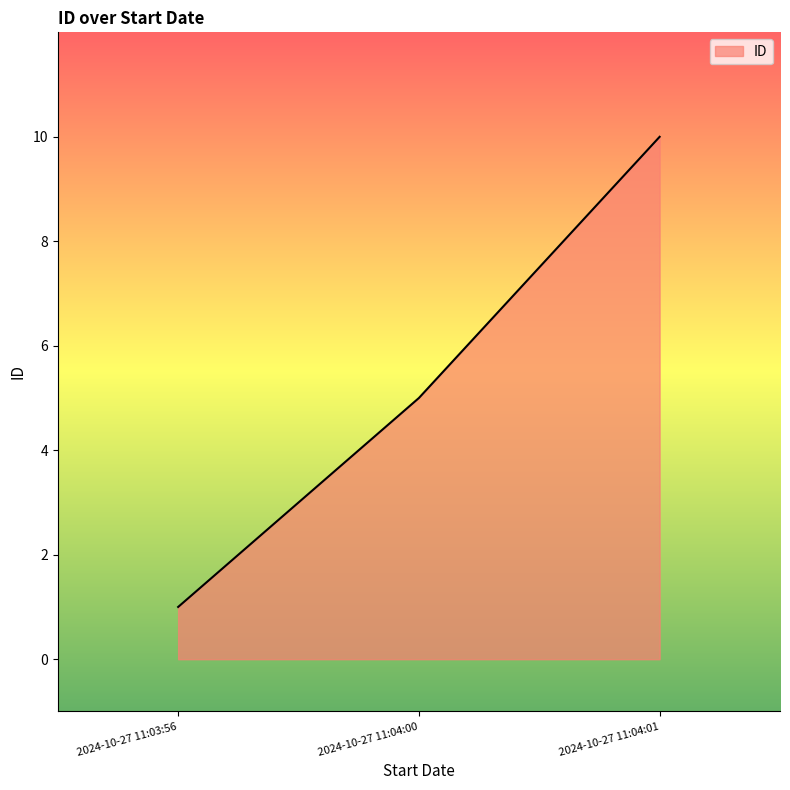

List the labels in order of value, smallest first.

2024-10-27 11:03:56, 2024-10-27 11:04:00, 2024-10-27 11:04:01